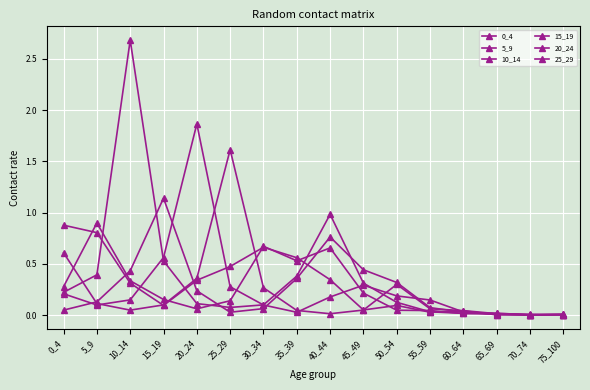

Is this an area chart (filled region under the line)?

No